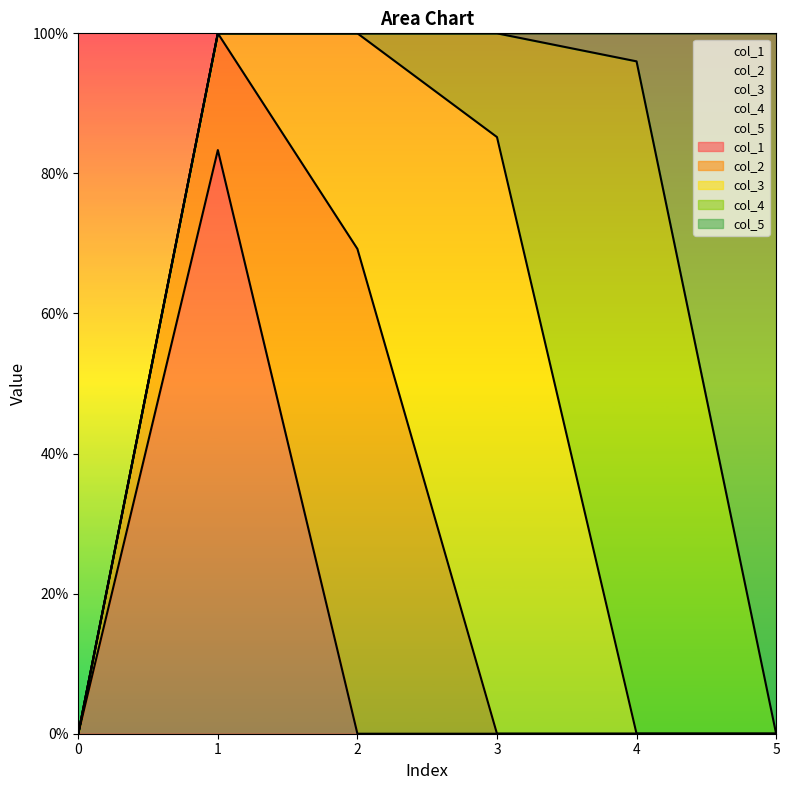

After their last crossing, which series has the higher values: col_4 or col_5?

col_5